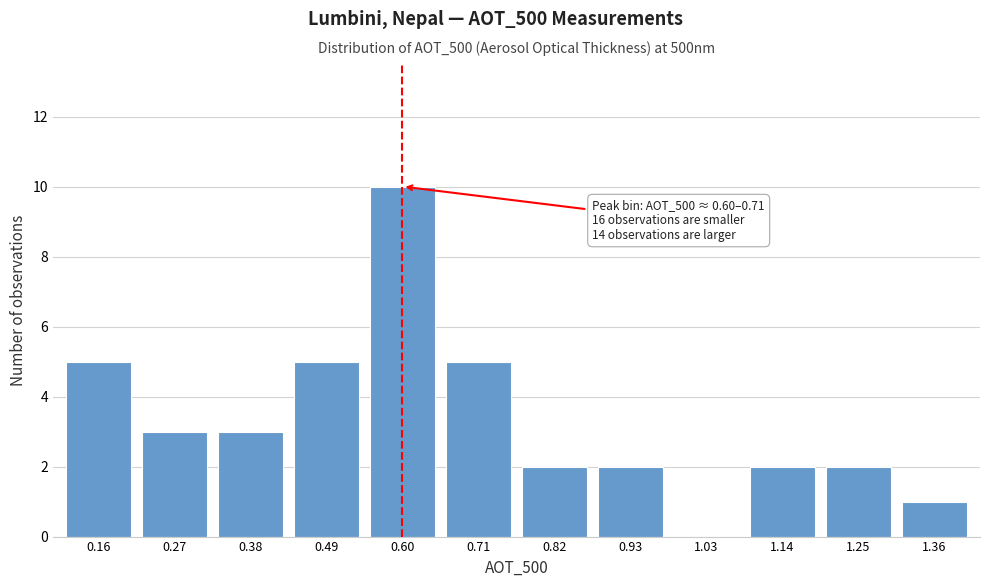

Reading left to right, list all the values displayed in this chart.

0.16=5	0.27=3	0.38=3	0.49=5	0.60=10	0.71=5	0.82=2	0.93=2	1.03=0	1.14=2	1.25=2	1.36=1